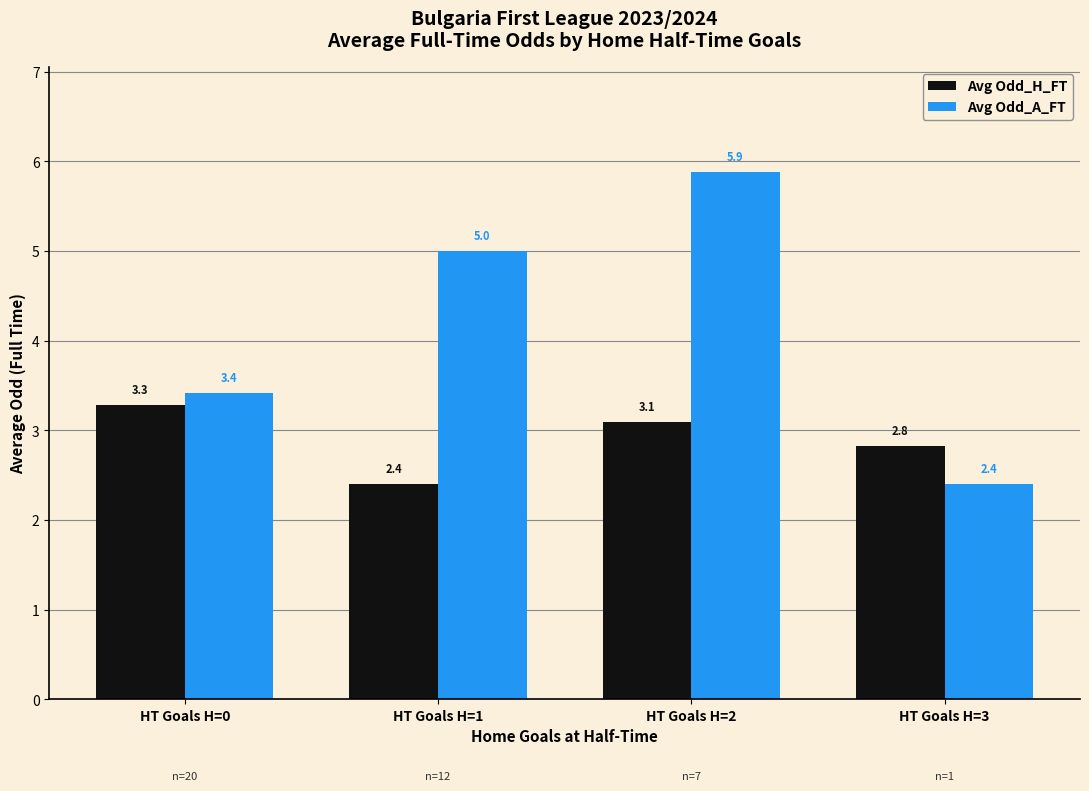

What is the approximate value of Avg Odd_H_FT at HT Goals H=3?

2.8